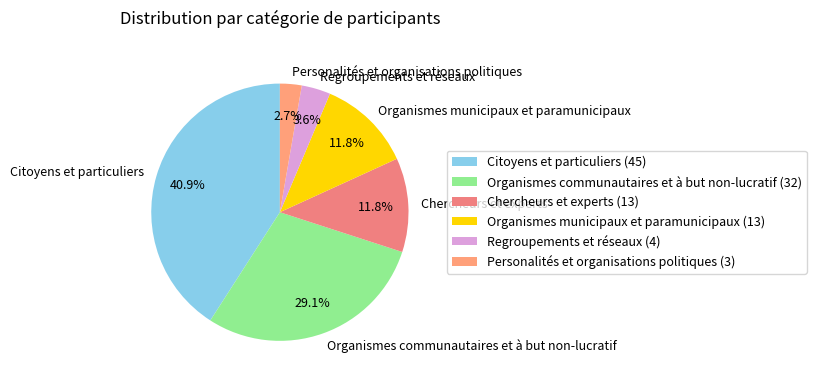

Does Personalités et organisations politiques represent more than half of the total?

No